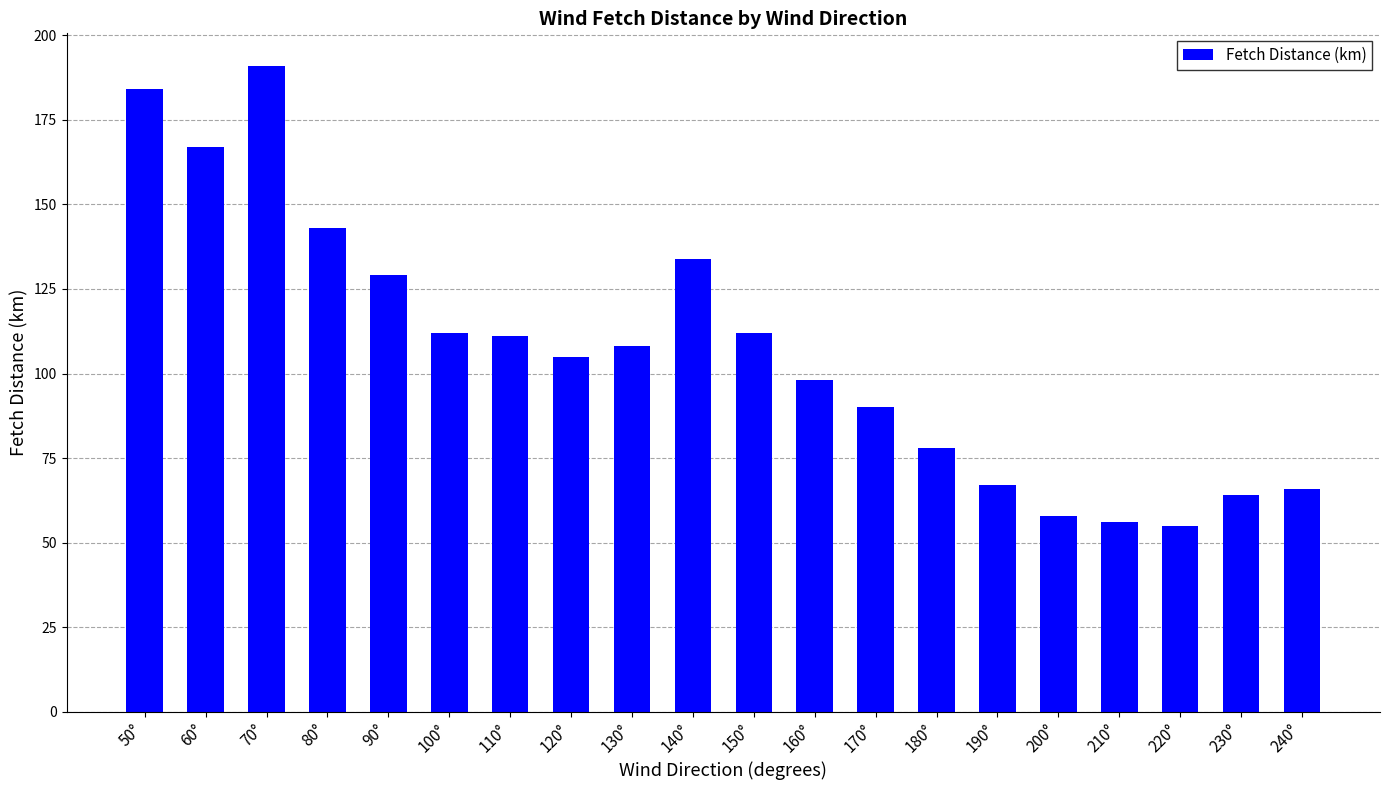

What position from the right is 70°?

18